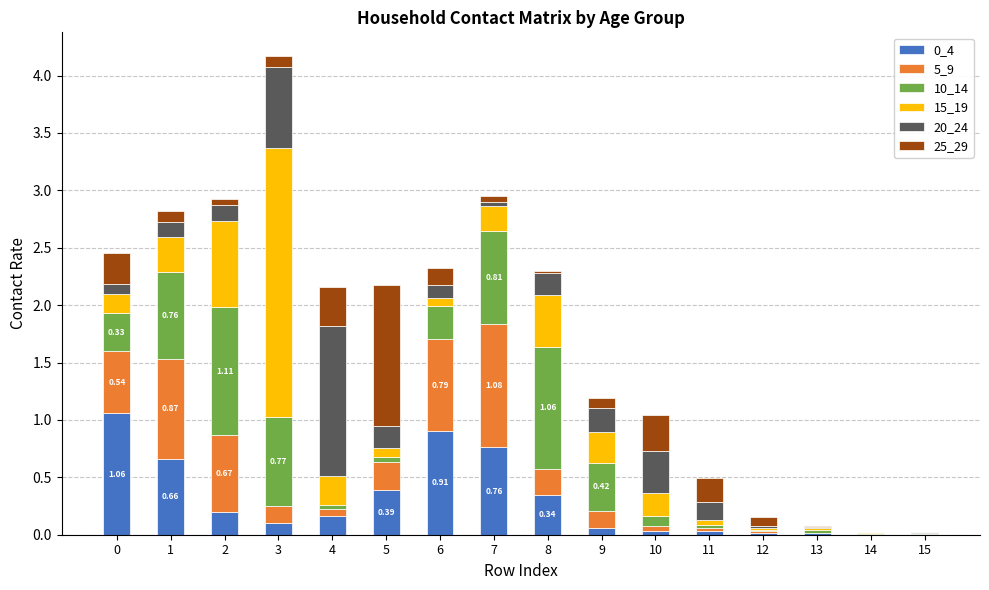

At which category is the sum across all series the highest?

3